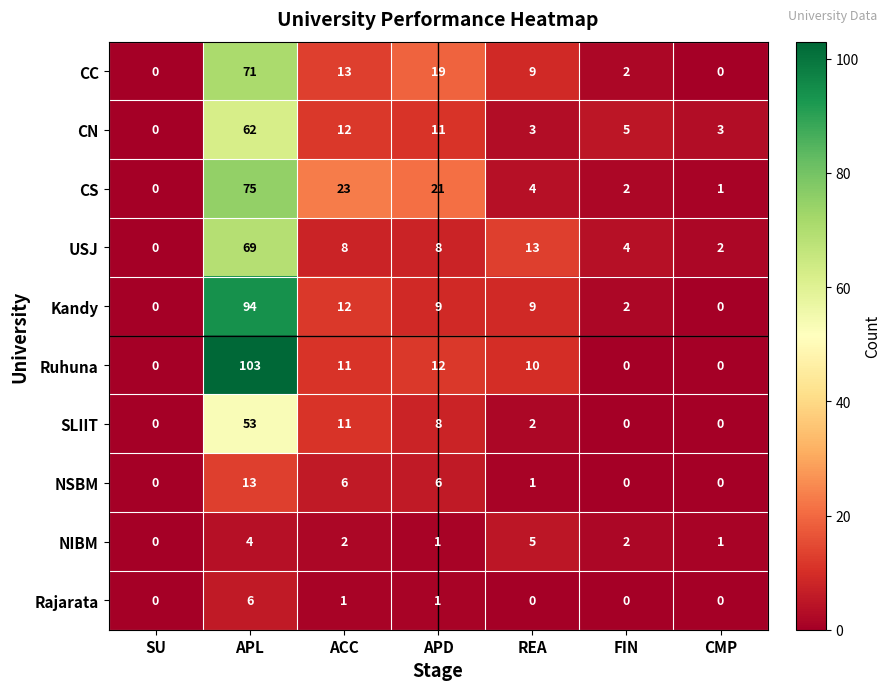

What is the difference between the highest and lowest values at APD?

20